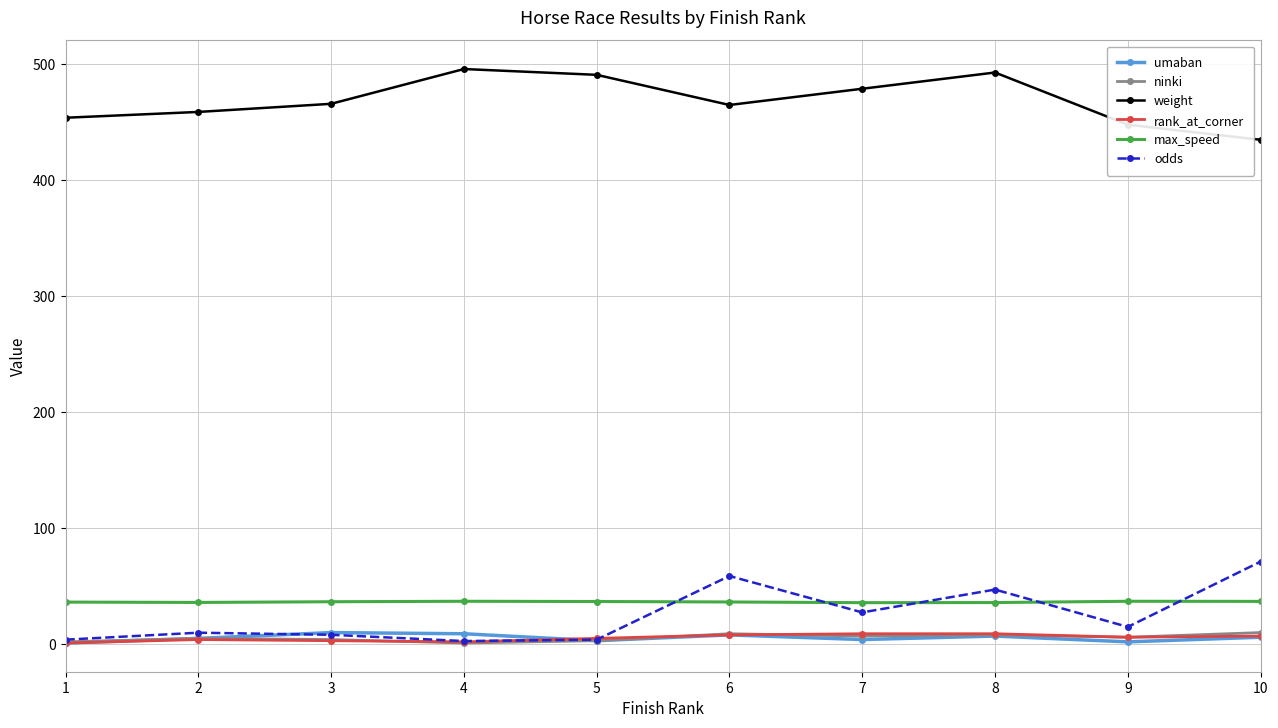

What are all the series names shown in the legend?

umaban, ninki, weight, rank_at_corner, max_speed, odds